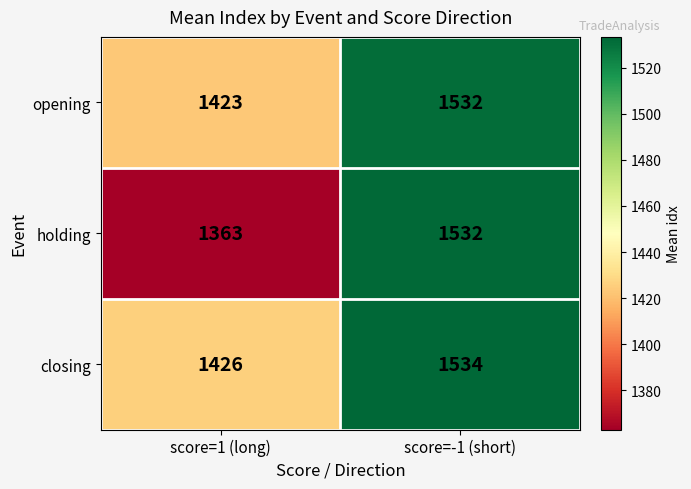

What is the smallest value displayed?

1363